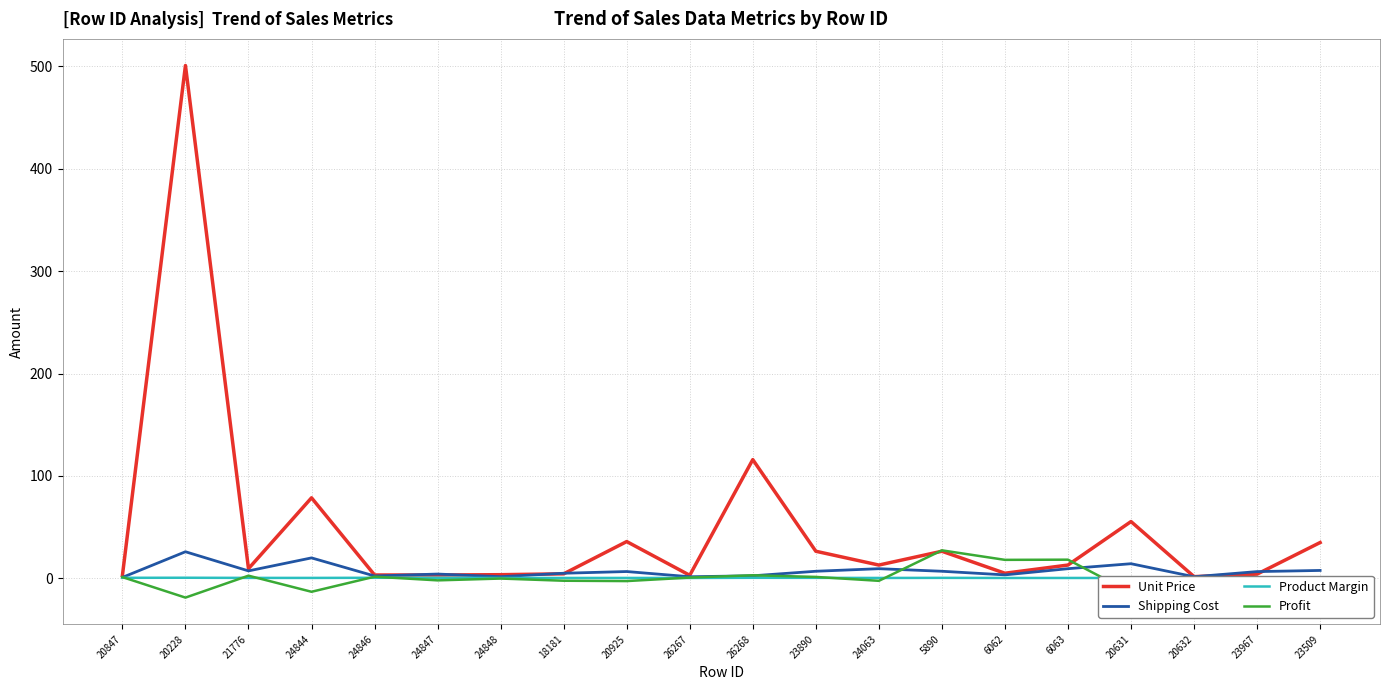

Which series has the largest range (max minus min)?

Unit Price